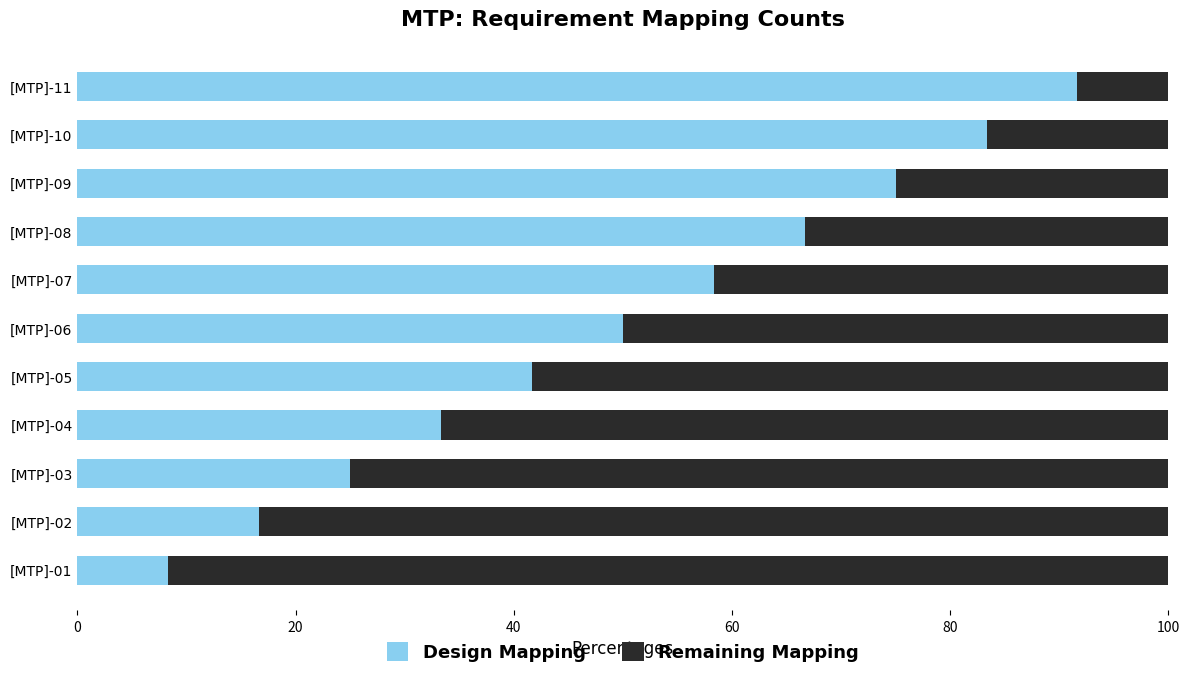

What is the average value of the Design Mapping series?

50.0